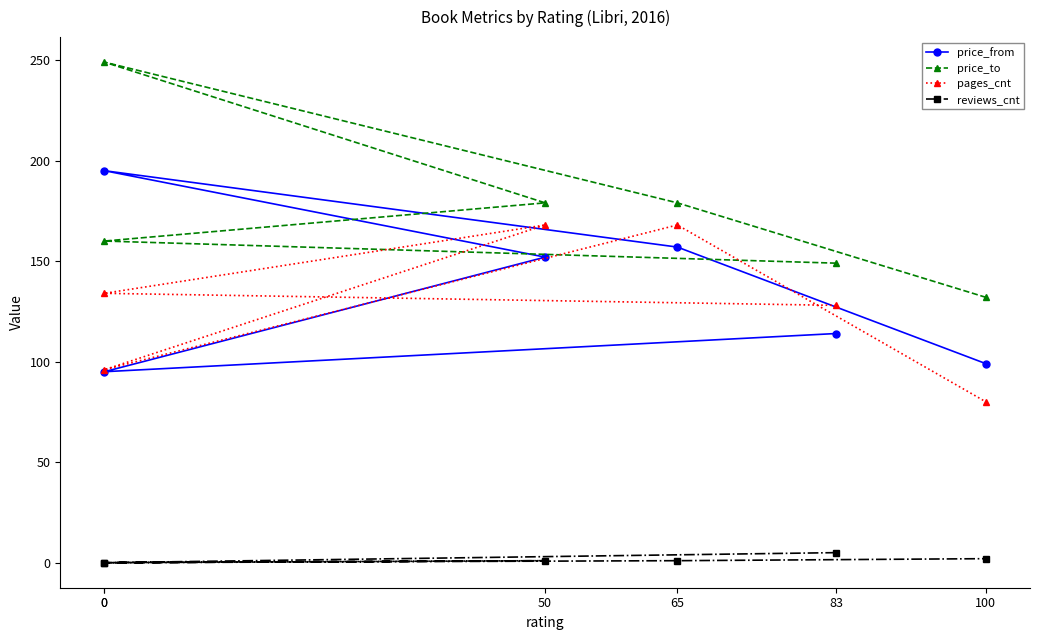

True or false: price_from has a value of 47 at 83.

False